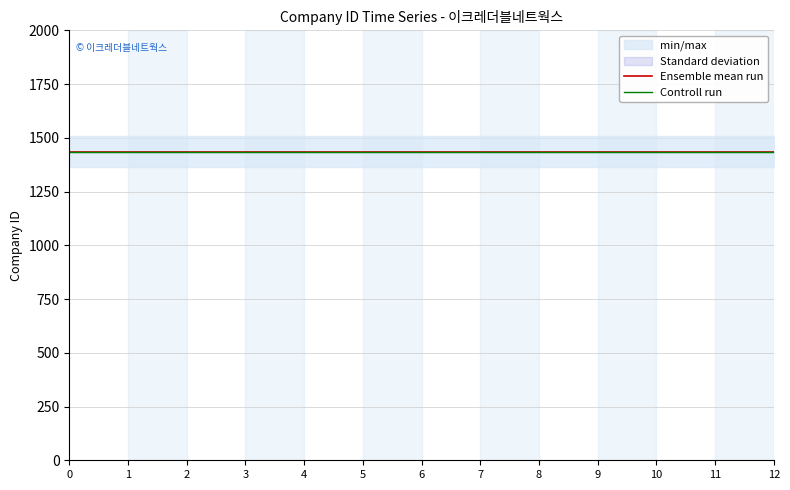

What is the sum of all Ensemble mean run values?

18655.0